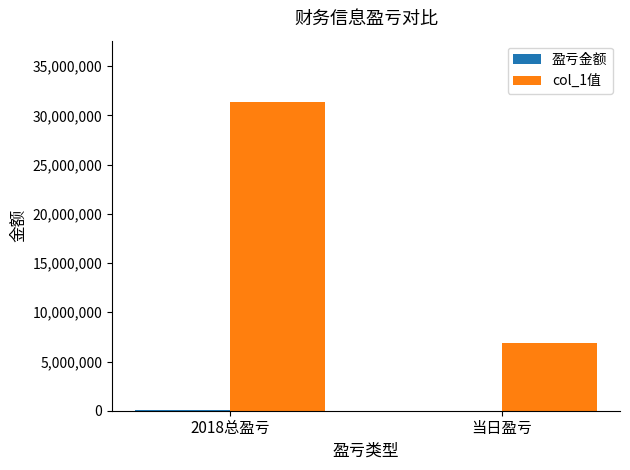

What is the sum of all col_1值 values?

38184612.1